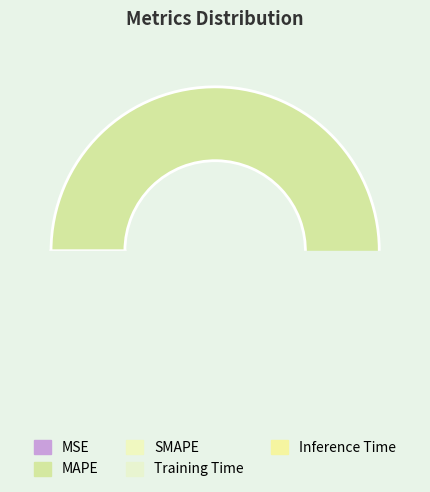

To the nearest percent, what percentage of the pie is MAPE?

51%